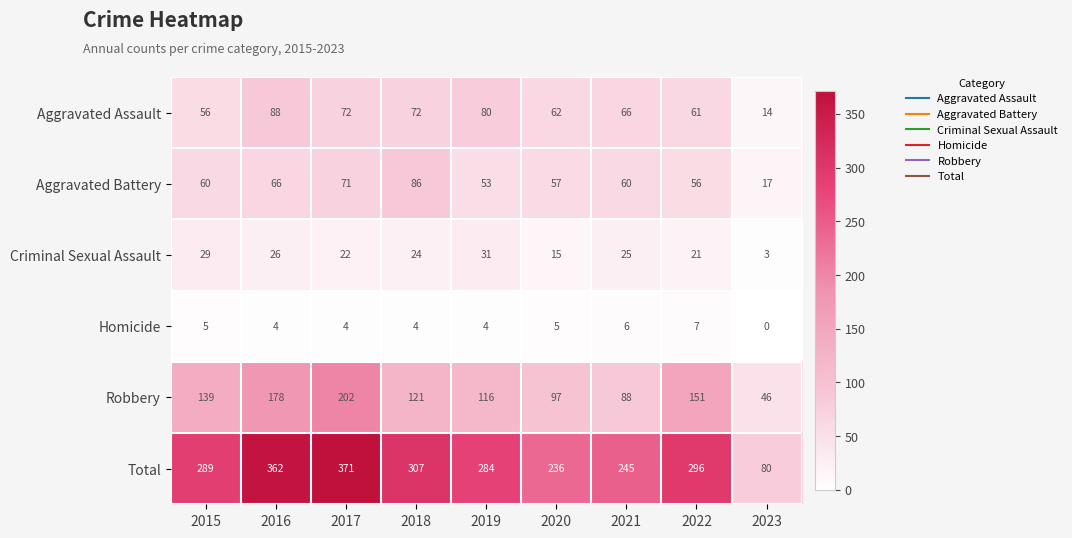

List the labels in order of Robbery value, smallest first.

2023, 2021, 2020, 2019, 2018, 2015, 2022, 2016, 2017